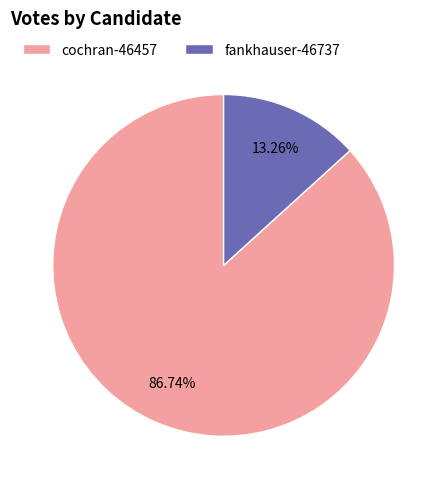

To the nearest percent, what is the difference between the fankhauser-46737 and cochran-46457 slice percentages?

73%